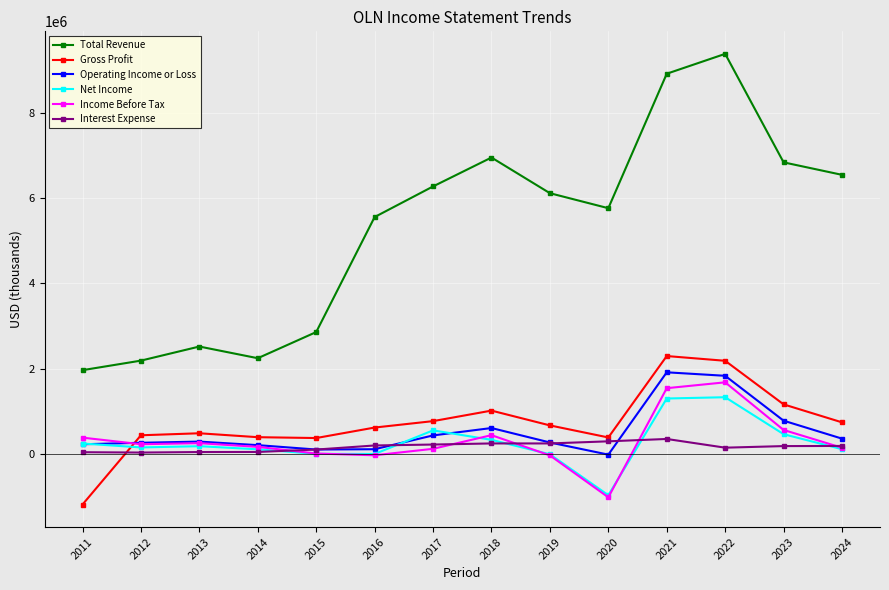

List the series in order of their peak value, lowest first.

Interest Expense, Net Income, Income Before Tax, Operating Income or Loss, Gross Profit, Total Revenue